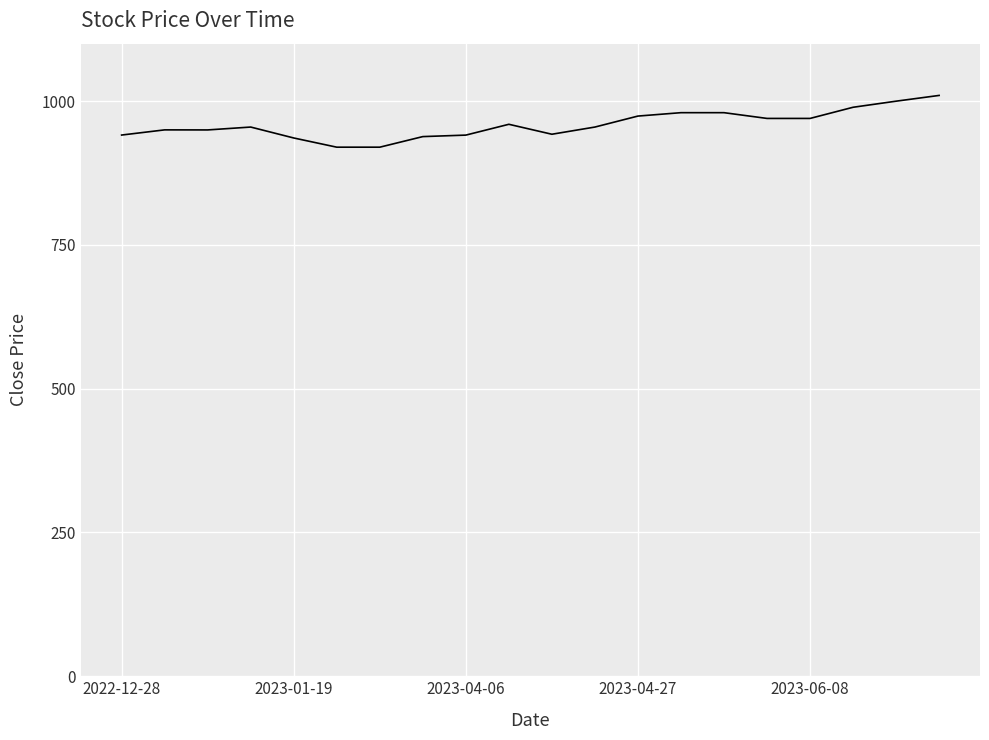

What is the difference between the maximum and minimum values?

90.0